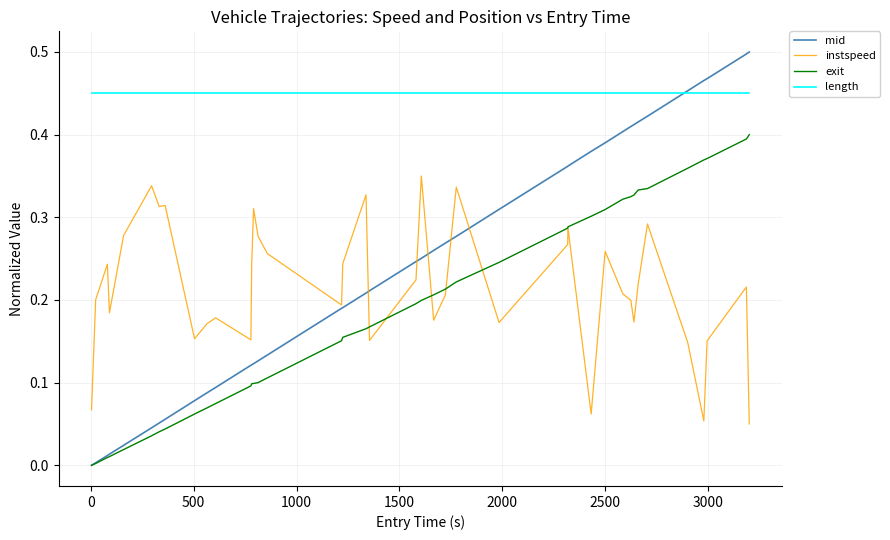

True or false: exit and length cross at least once.

False